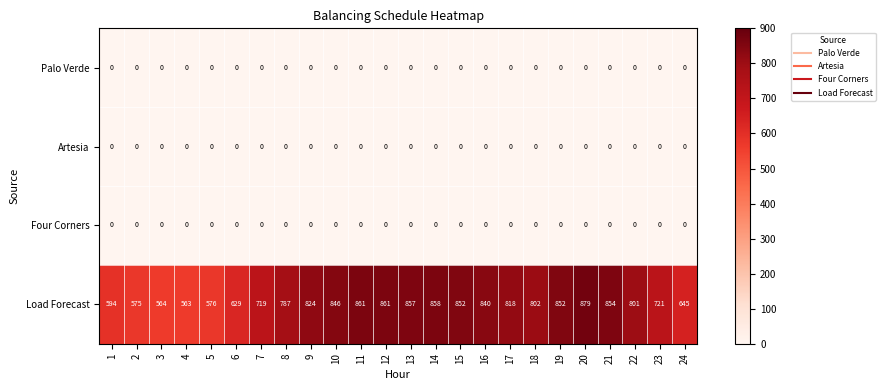

What is the spread (max minus min) of values at 15?

852